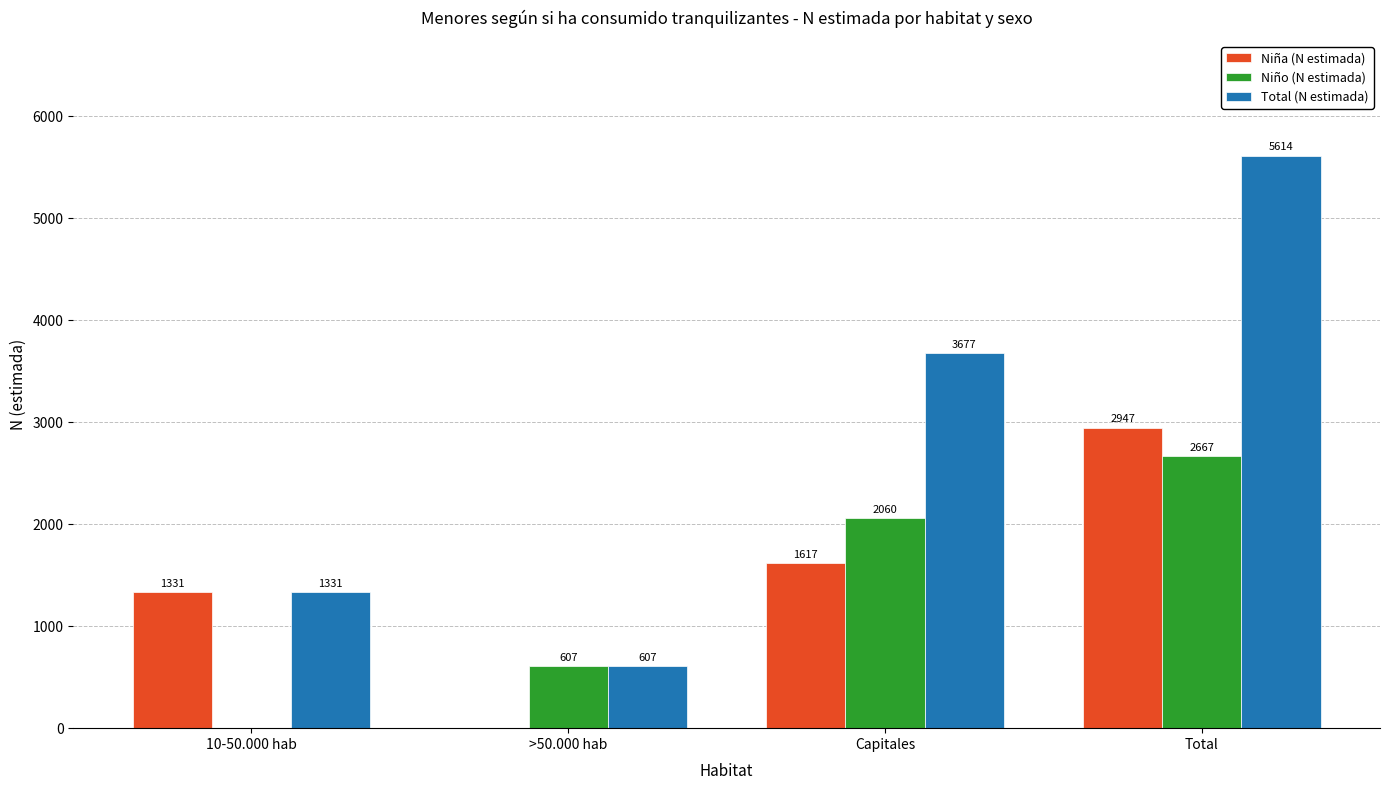

Count the number of data series in this chart.

3